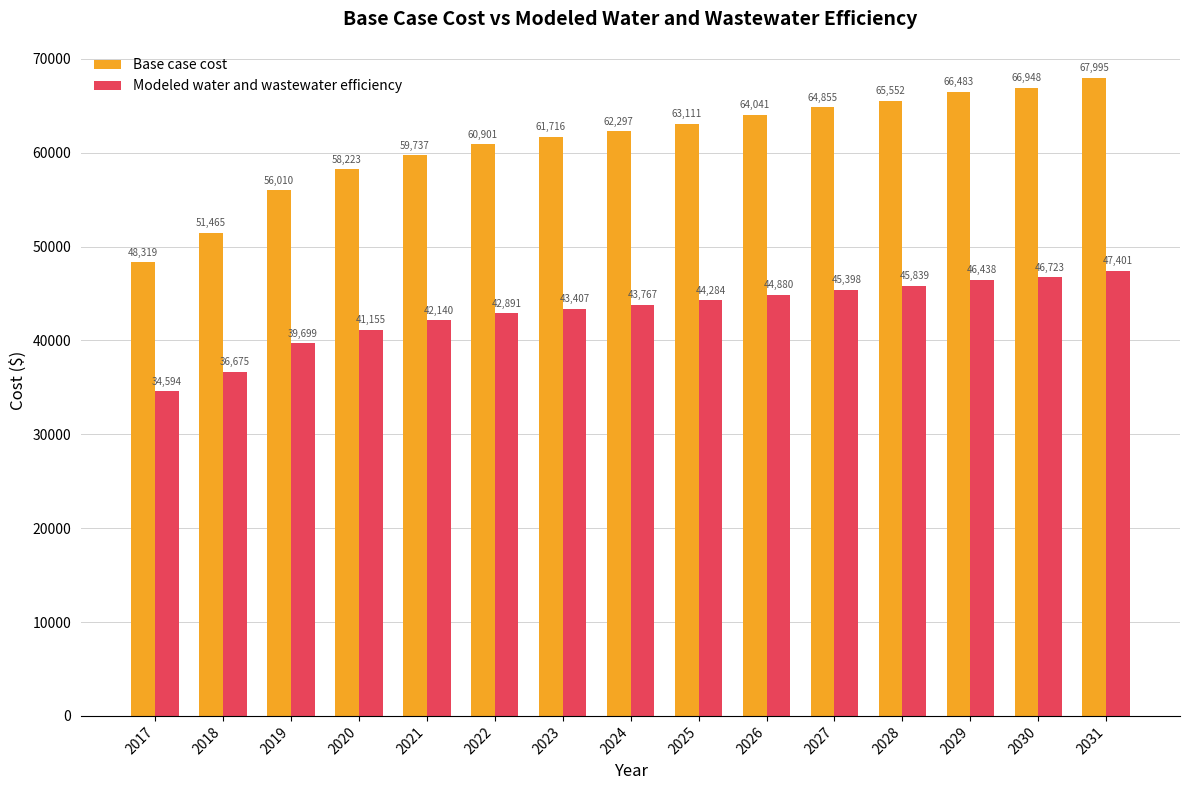

What is the minimum value for Modeled water and wastewater efficiency?

34593.7